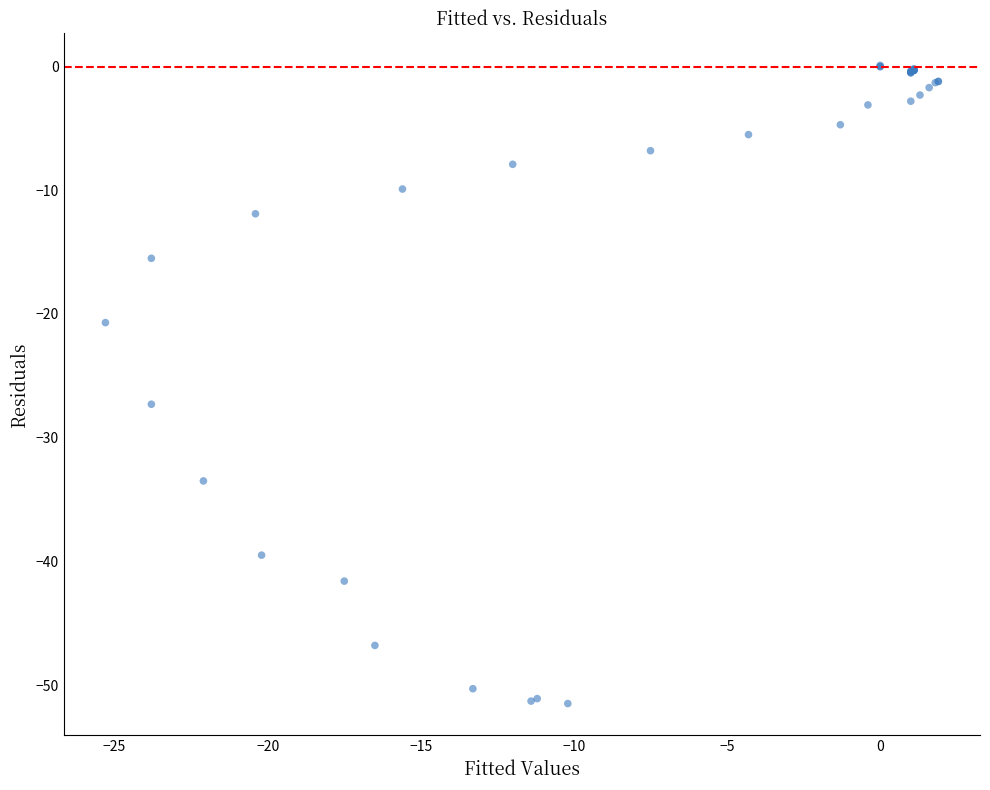

What Y value in the scatter plot is closest to -25?

-27.3